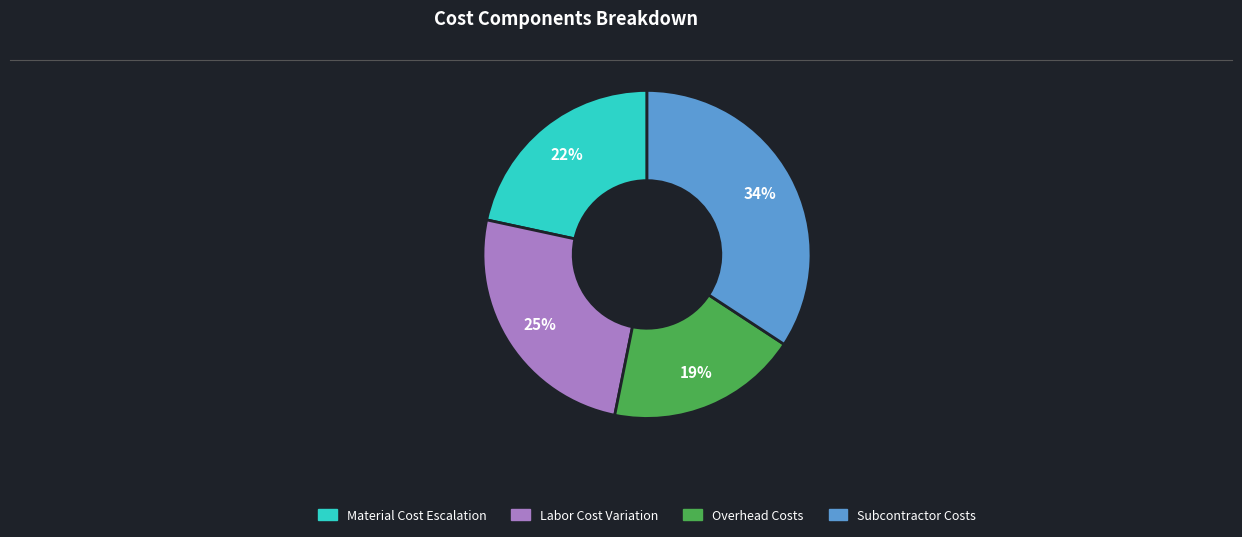

Which category has the biggest portion of the pie?

Subcontractor Costs